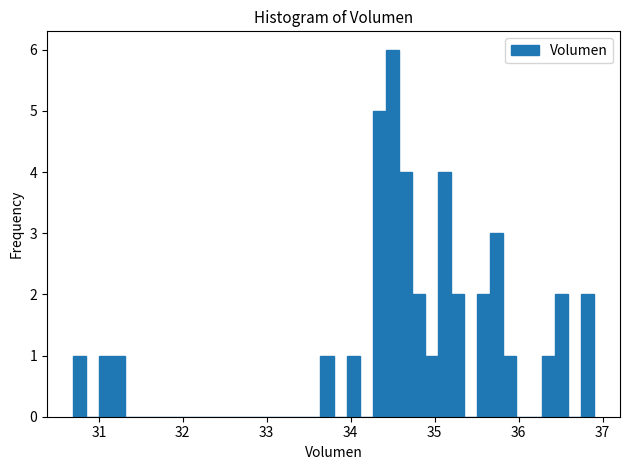

Around what value on the x-axis is the tallest bar? Give the approximate position of its centre, as read against the axis.

34.5